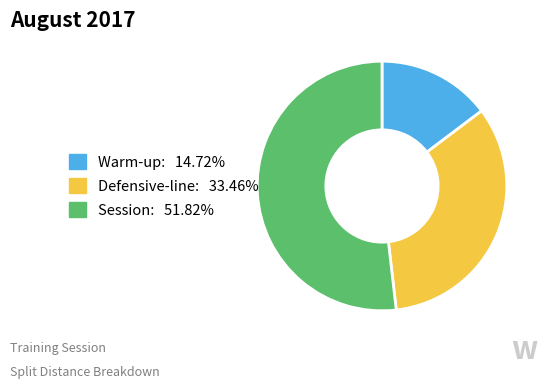

Does Warm-up represent more than half of the total?

No